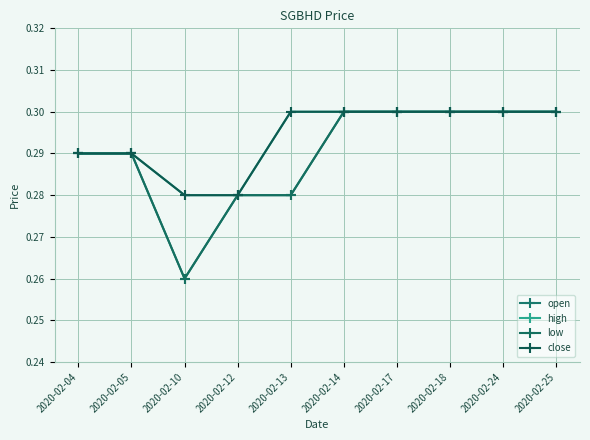

Read the low value at 2020-02-17.

0.3